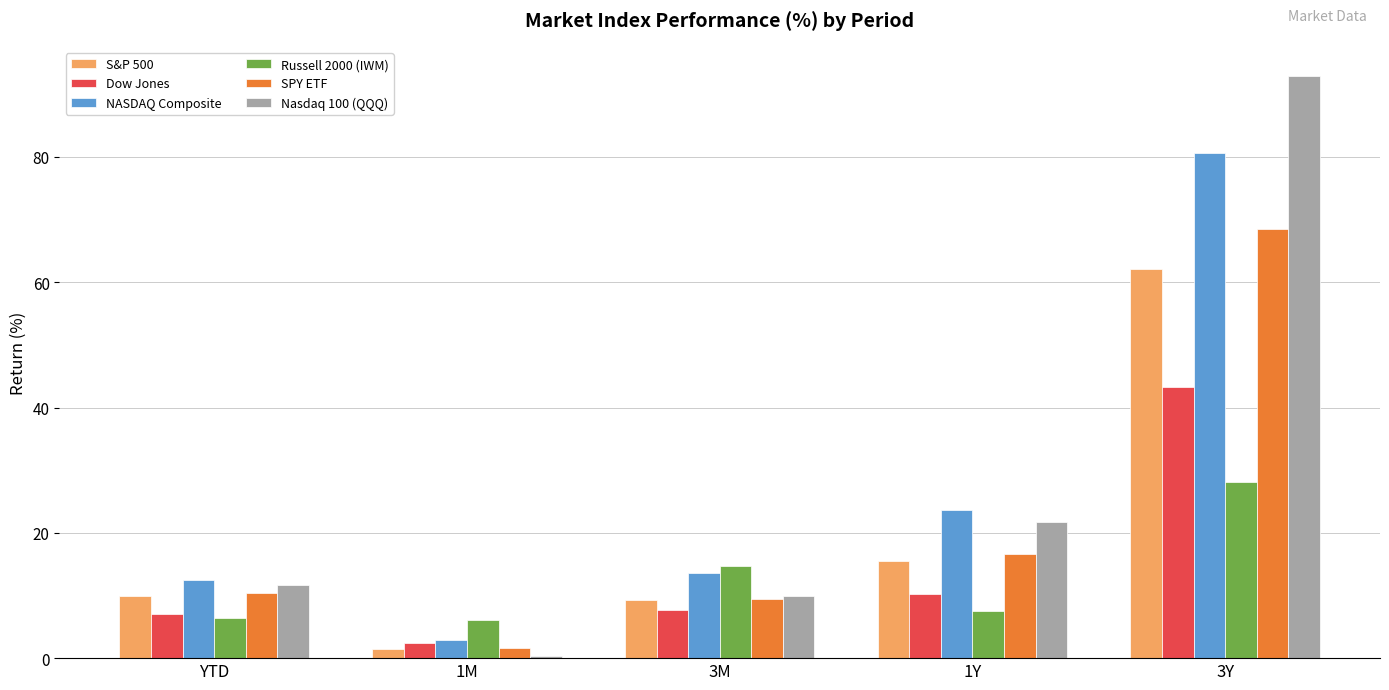

At which category is the sum across all series the highest?

3Y